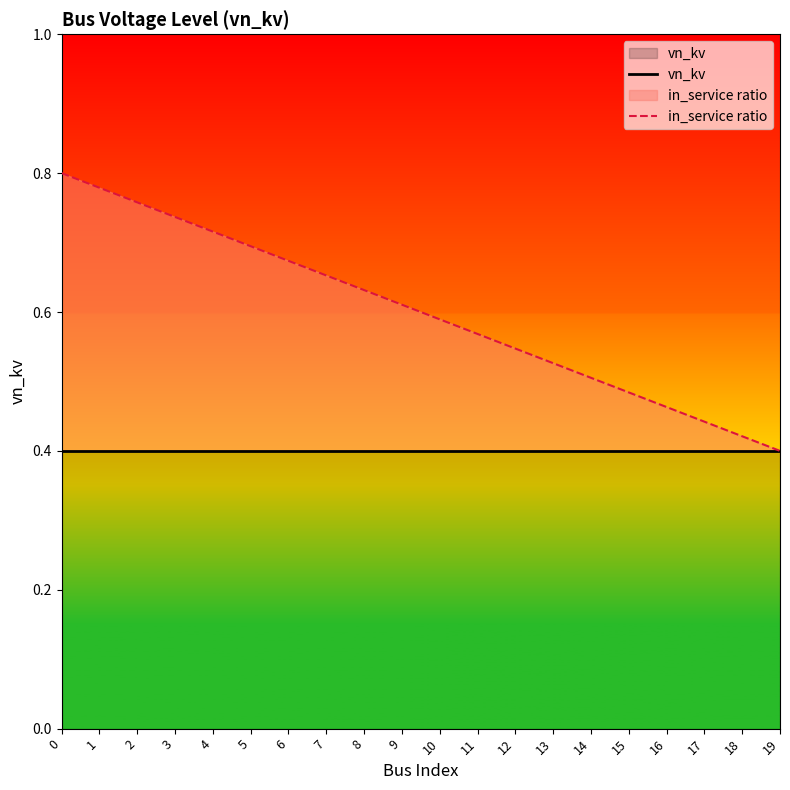

What is the sum of all in_service ratio values?

12.0